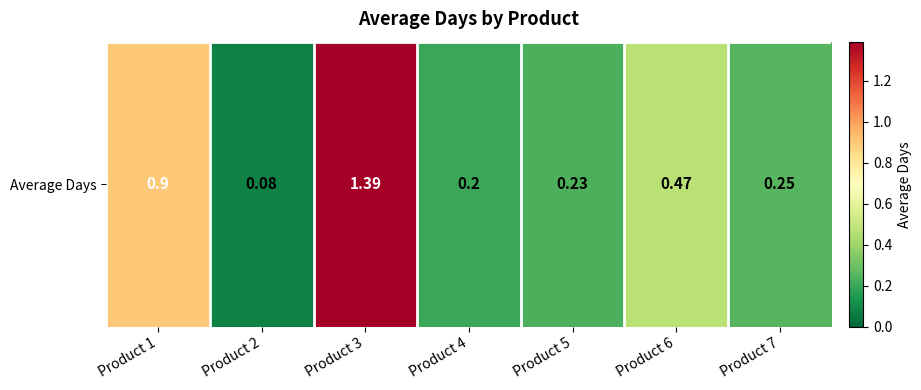

Which category has the highest value across all series?

Product 3